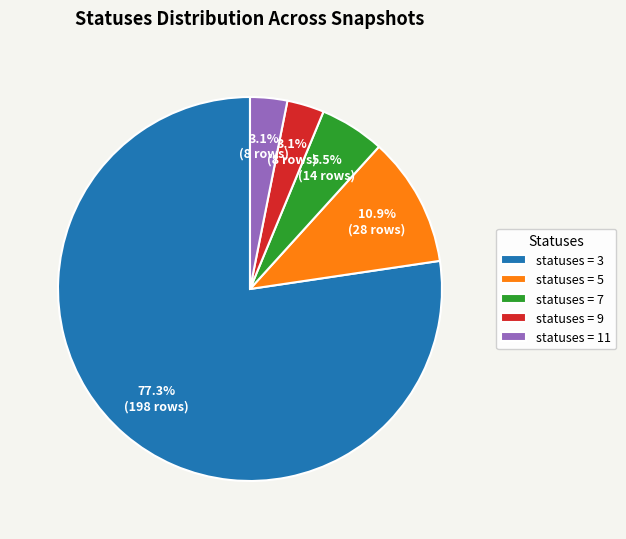

What portion of the pie excludes statuses = 5?

89.1%